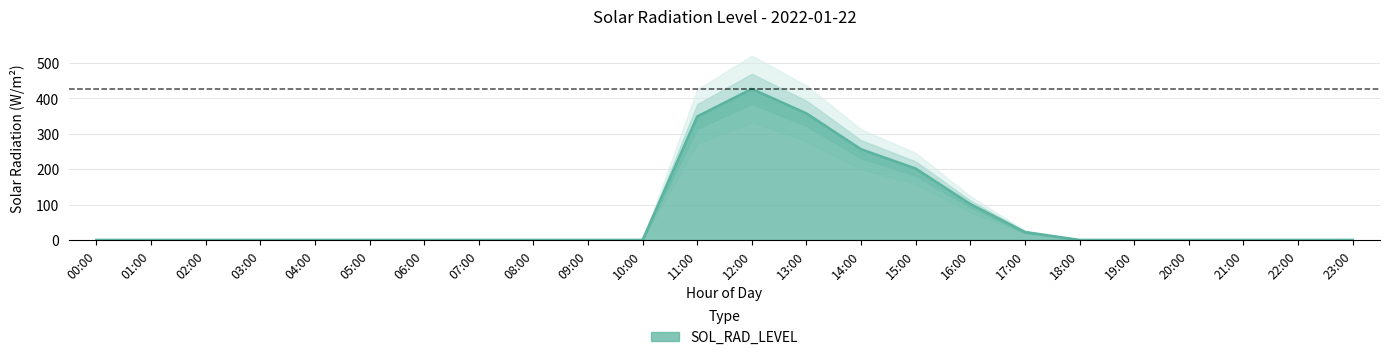

True or false: there are more than 0 points higher than both neighbors.

True